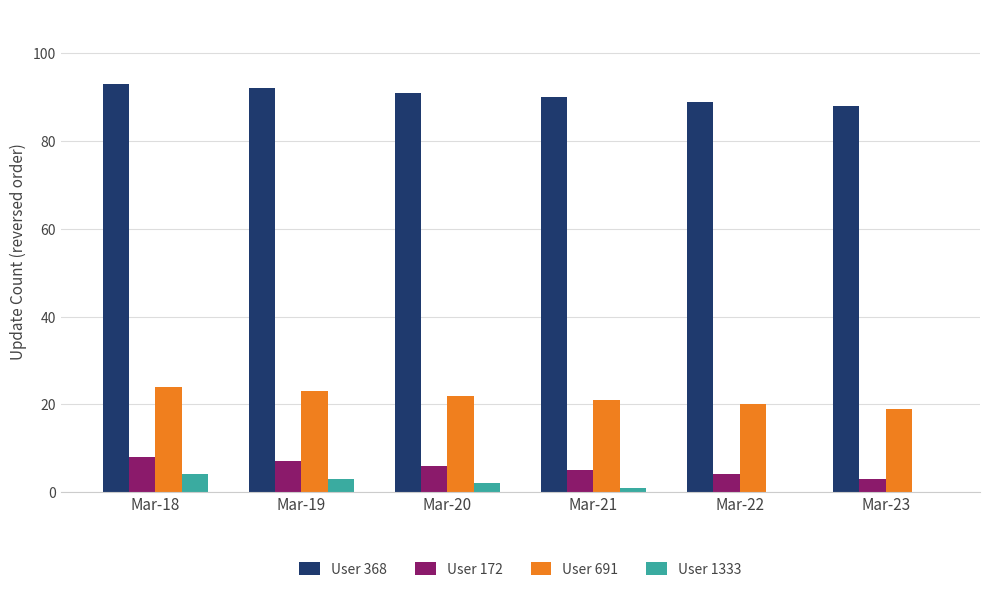

At which label does User 368 first exceed 91?

Mar-18